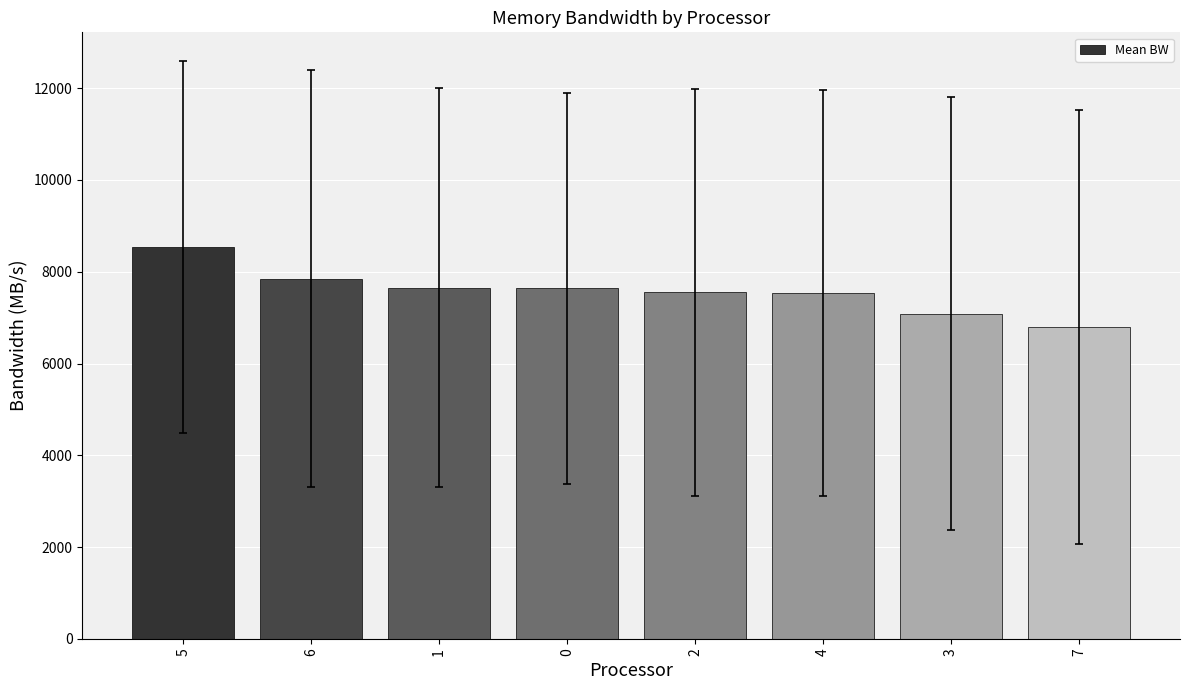

Which has a higher value, 5 or 2?

5